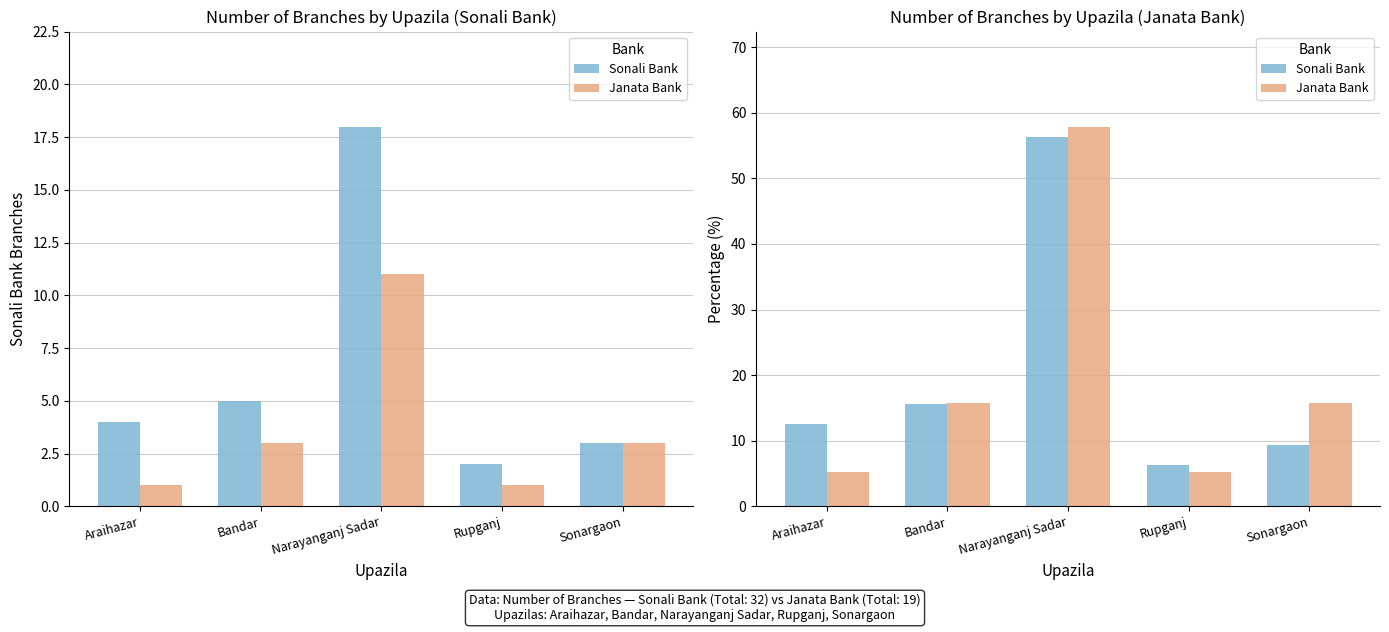

How many groups of bars are there?

5